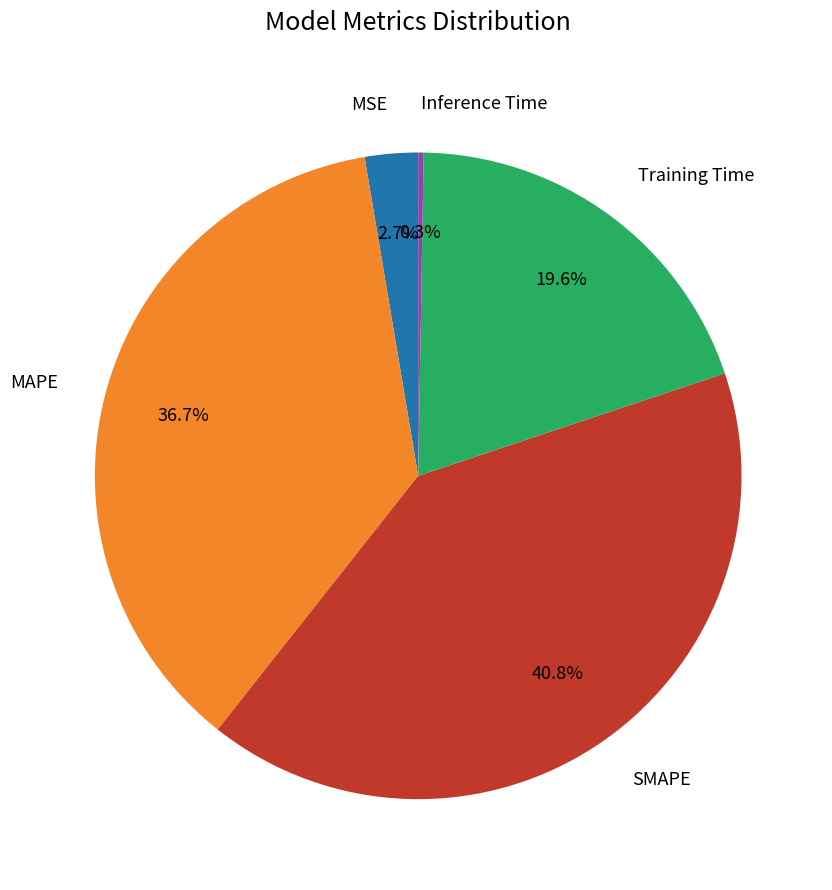

Is there any slice that represents more than half of the pie?

No